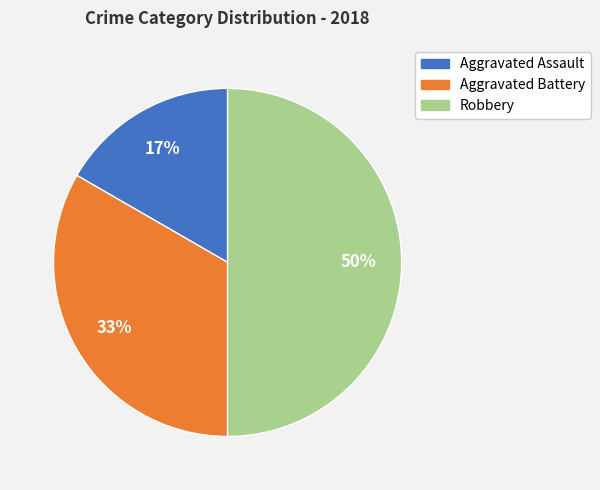

Do Robbery and Aggravated Battery together represent more than half of the pie?

Yes